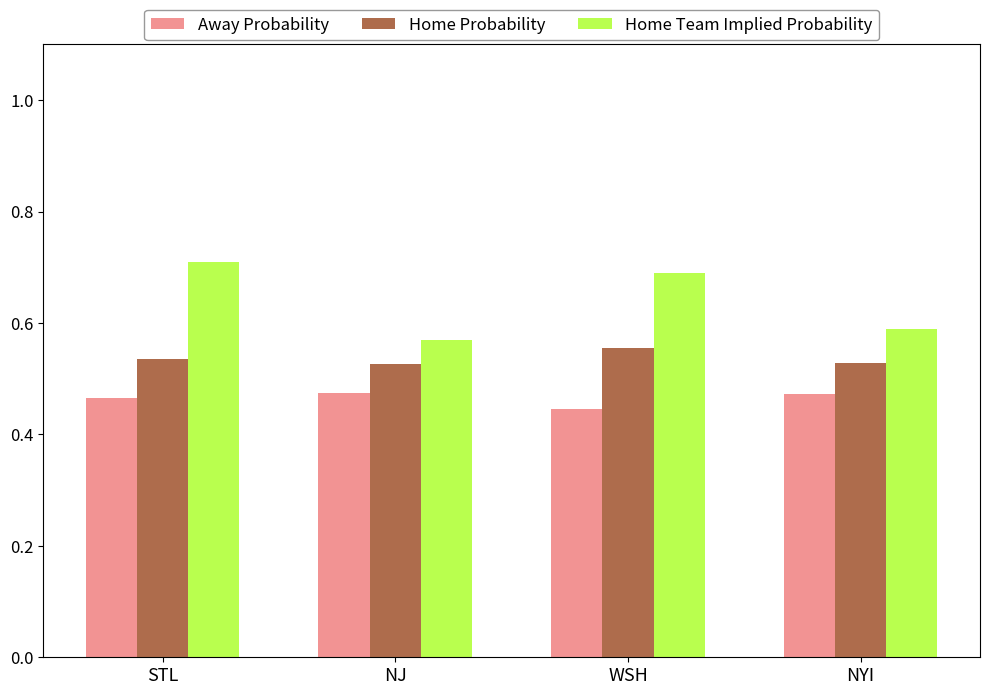

What is the total value across all series at STL?

1.7